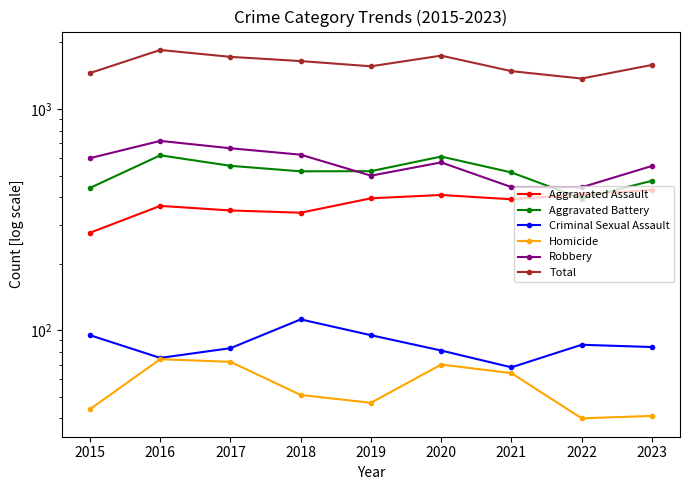

What is the total value across all series at 2018?

3296